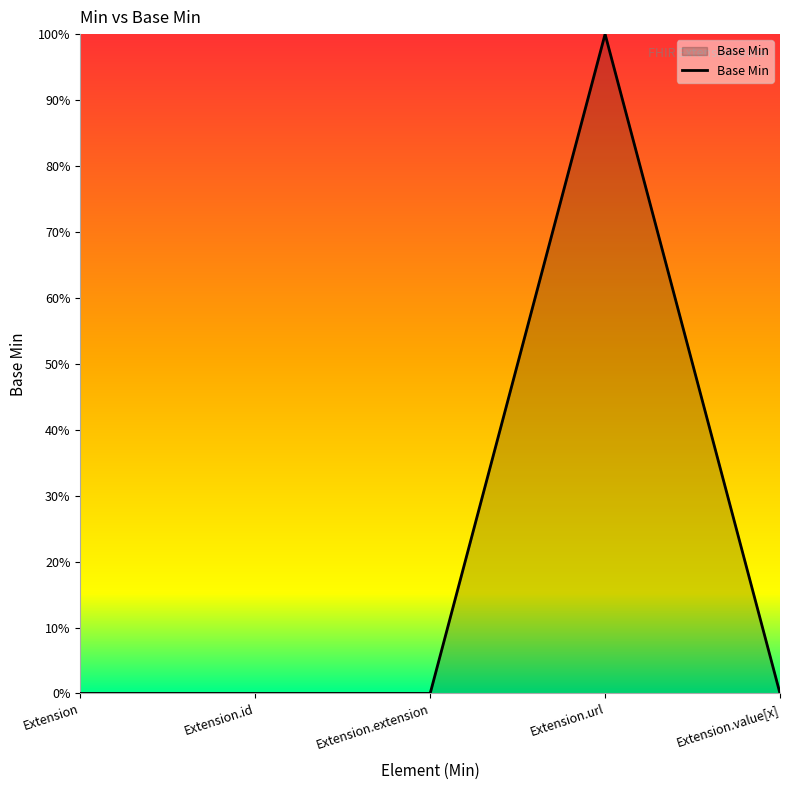

Between Extension.url and Extension.id, which is larger?

Extension.url